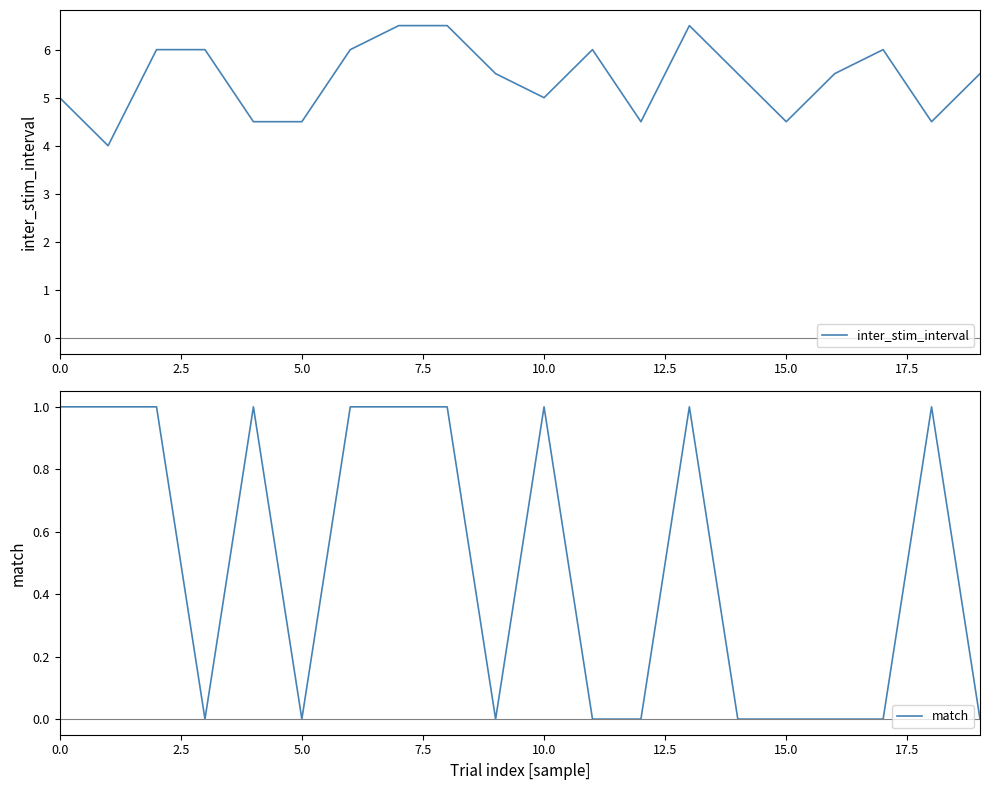

Reading right to left, extract all data points from this chart.

inter_stim_interval: 5.5	4.5	6.0	5.5	4.5	5.5	6.5	4.5	6.0	5.0	5.5	6.5	6.5	6.0	4.5	4.5	6.0	6.0	4.0	5.0
match: 0.0	1.0	0.0	0.0	0.0	0.0	1.0	0.0	0.0	1.0	0.0	1.0	1.0	1.0	0.0	1.0	0.0	1.0	1.0	1.0